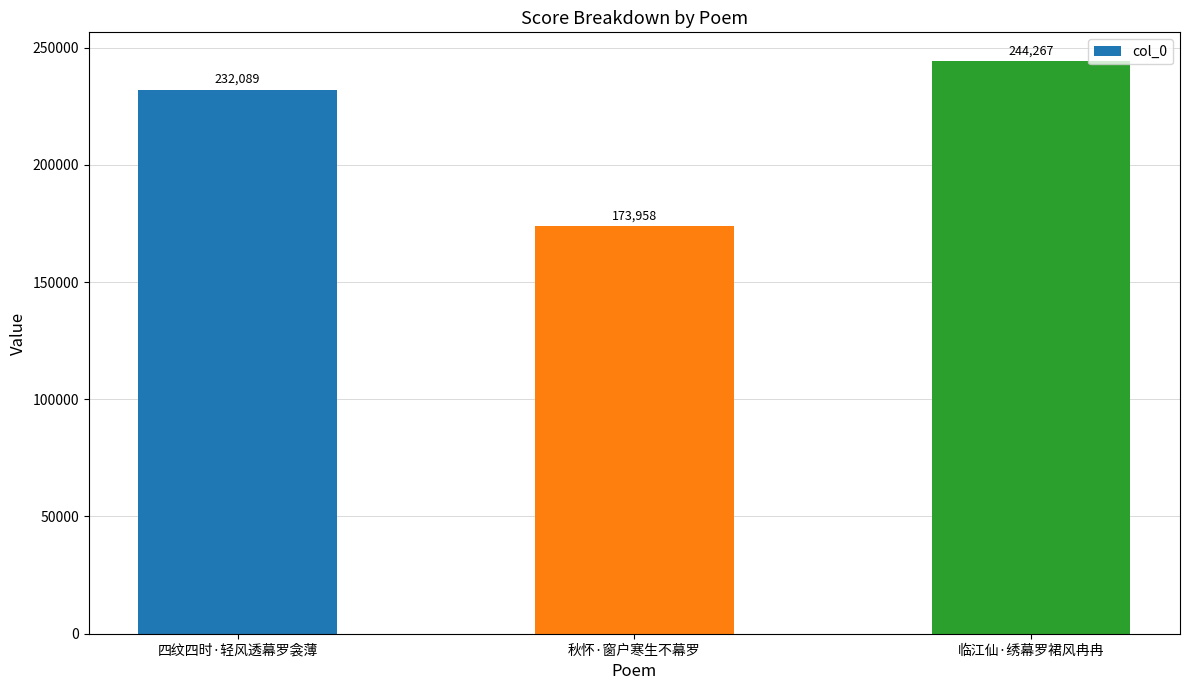

What position from the right is 秋怀·窗户寒生不幕罗?

2